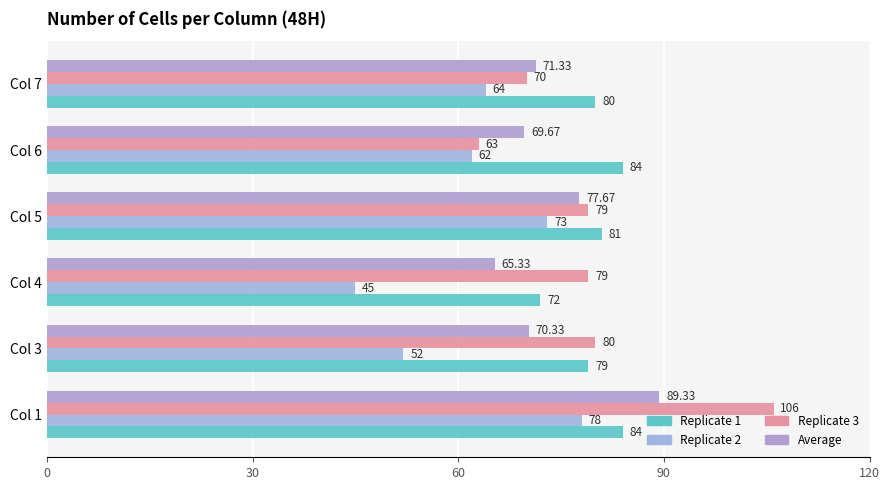

What are all the series names shown in the legend?

Replicate 1, Replicate 2, Replicate 3, Average